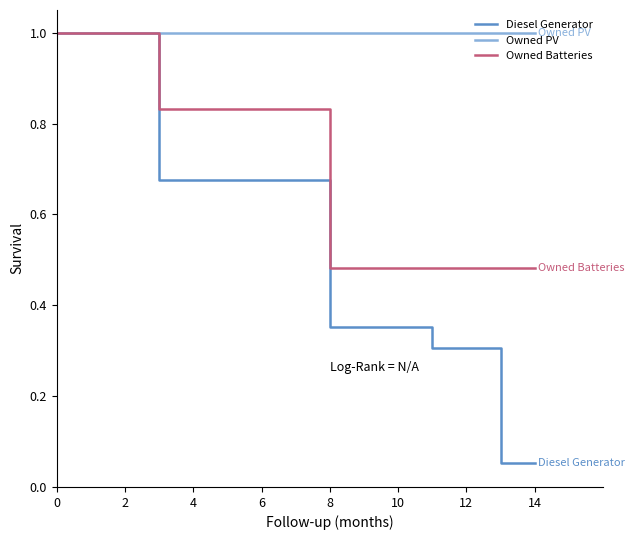

List the series in order of their overall mean, lowest first.

Diesel Generator, Owned Batteries, Owned PV